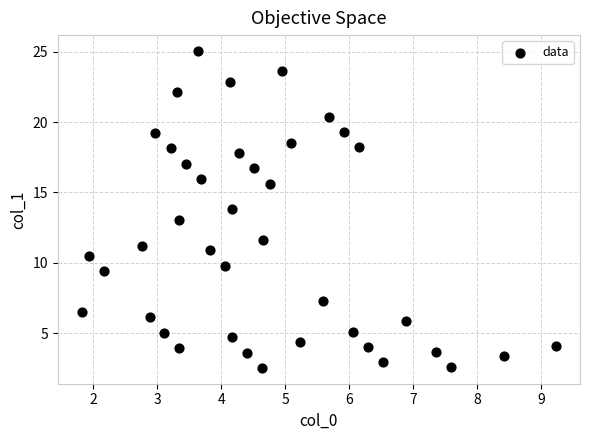

What is the range of X values (max minus min)?

7.4